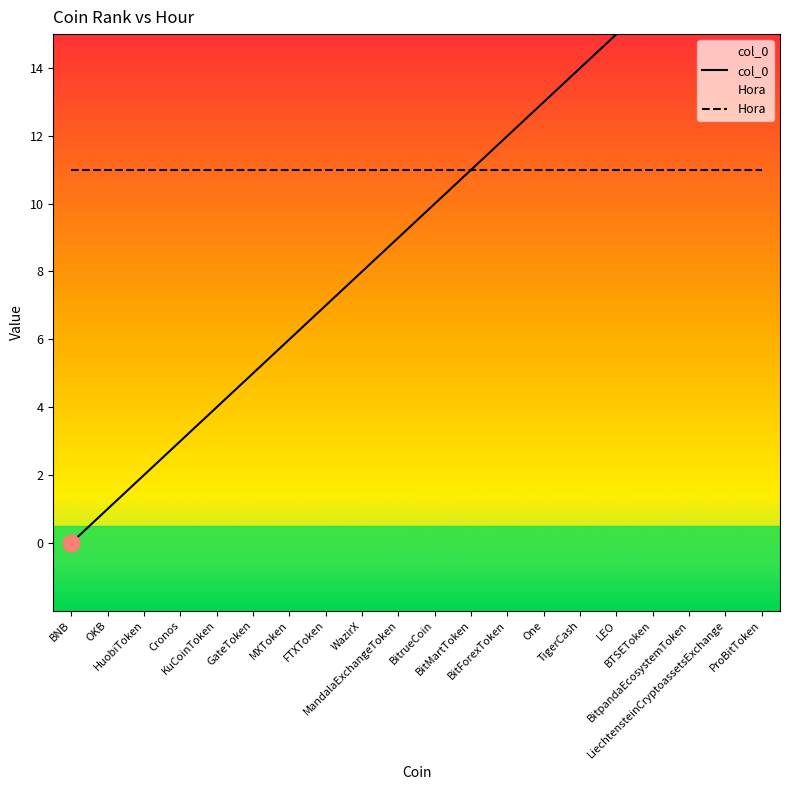

True or false: col_0 and Hora cross at least once.

False